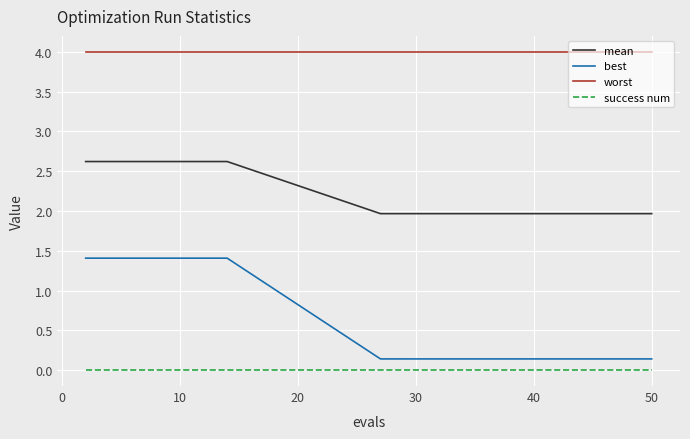

Which series has the widest spread of values?

best